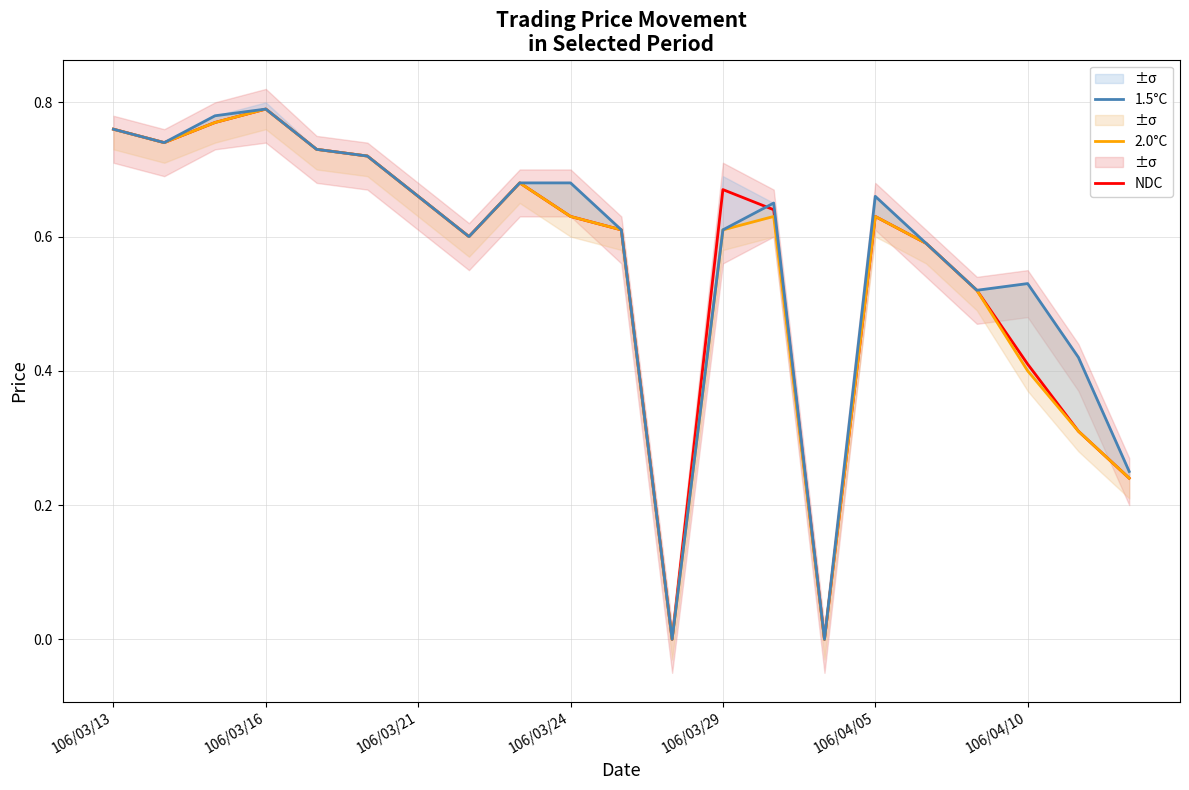

Which series has the largest total across all categories?

1.5°C